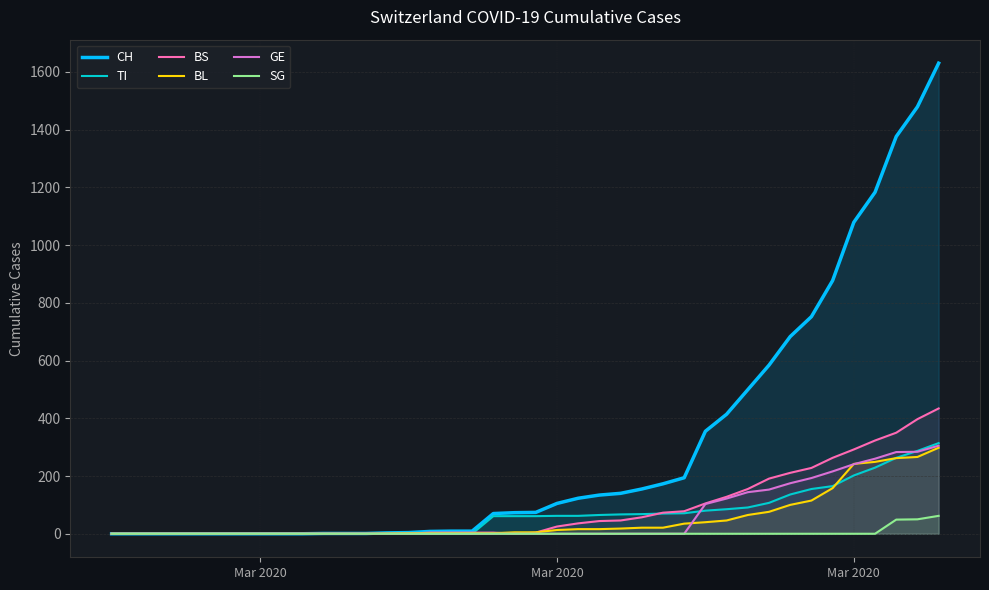

The value of GE at 30 is 42. True or false?

False